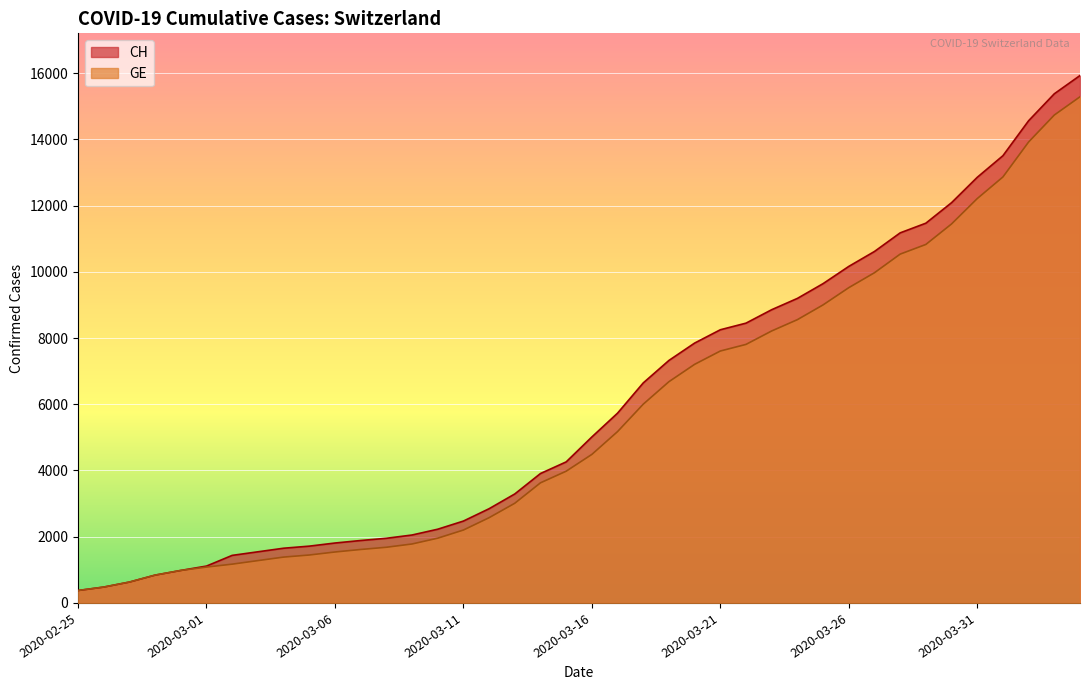

What is the minimum value for GE?

375